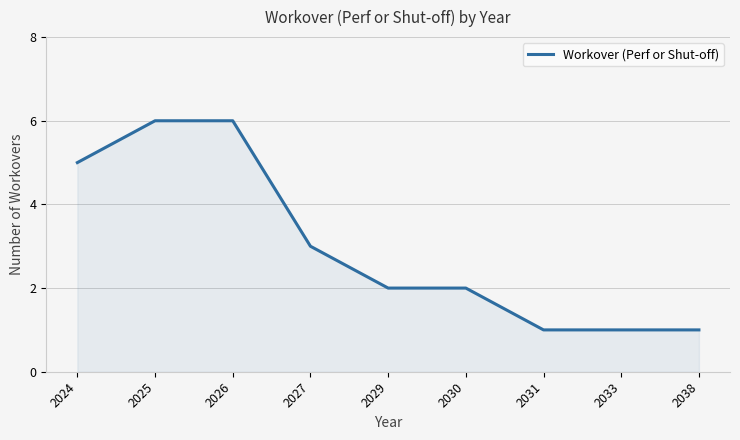

Reading left to right, list all the values displayed in this chart.

2024=5	2025=6	2026=6	2027=3	2029=2	2030=2	2031=1	2033=1	2038=1